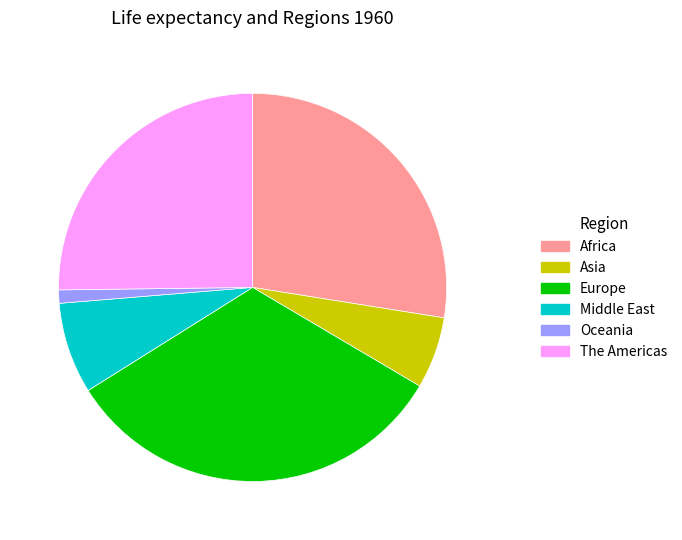

Is there any slice that represents more than half of the pie?

No